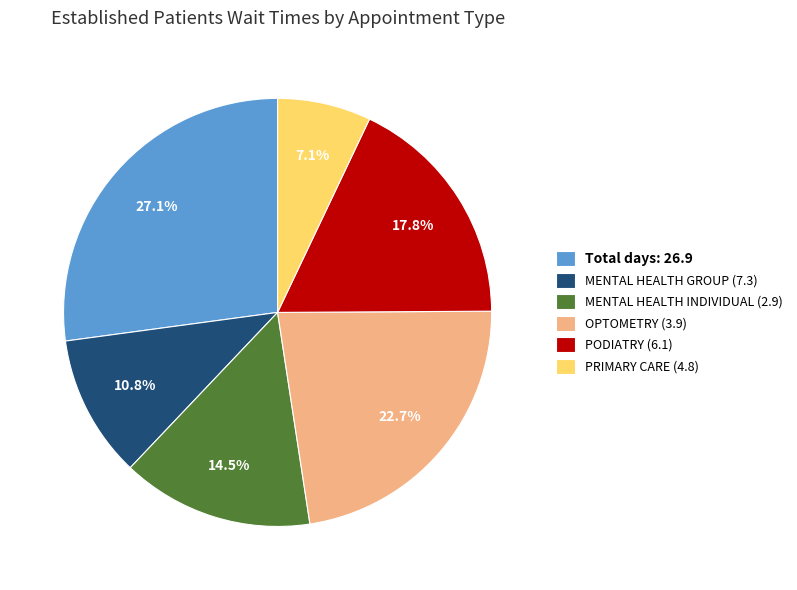

Does any single category account for the majority?

No